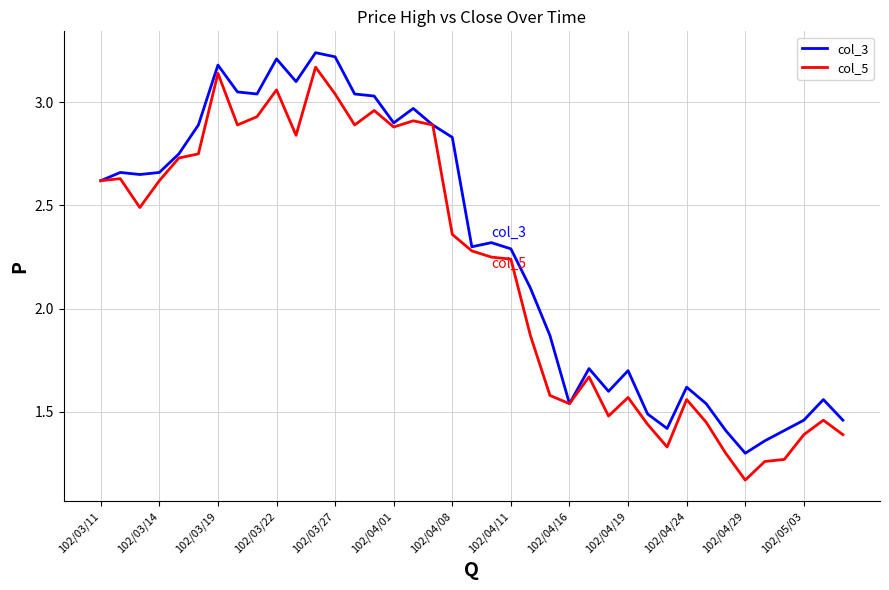

Which series has the largest total across all categories?

col_3